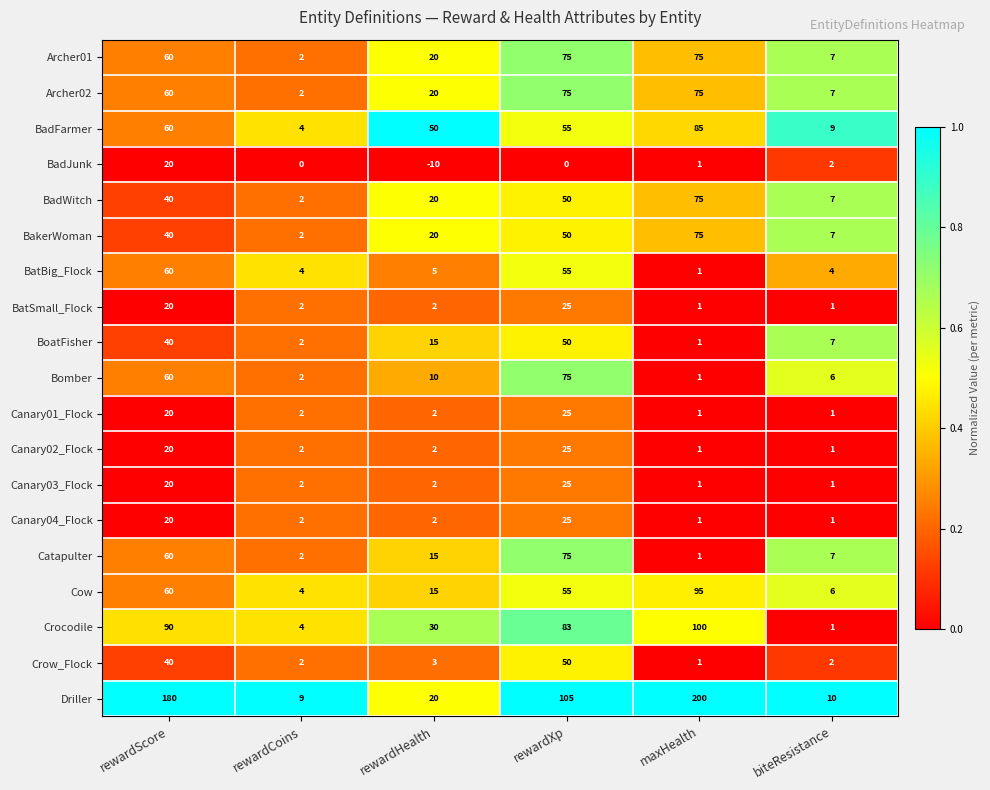

What is the difference between the maximum and minimum values in the BadJunk series?

30